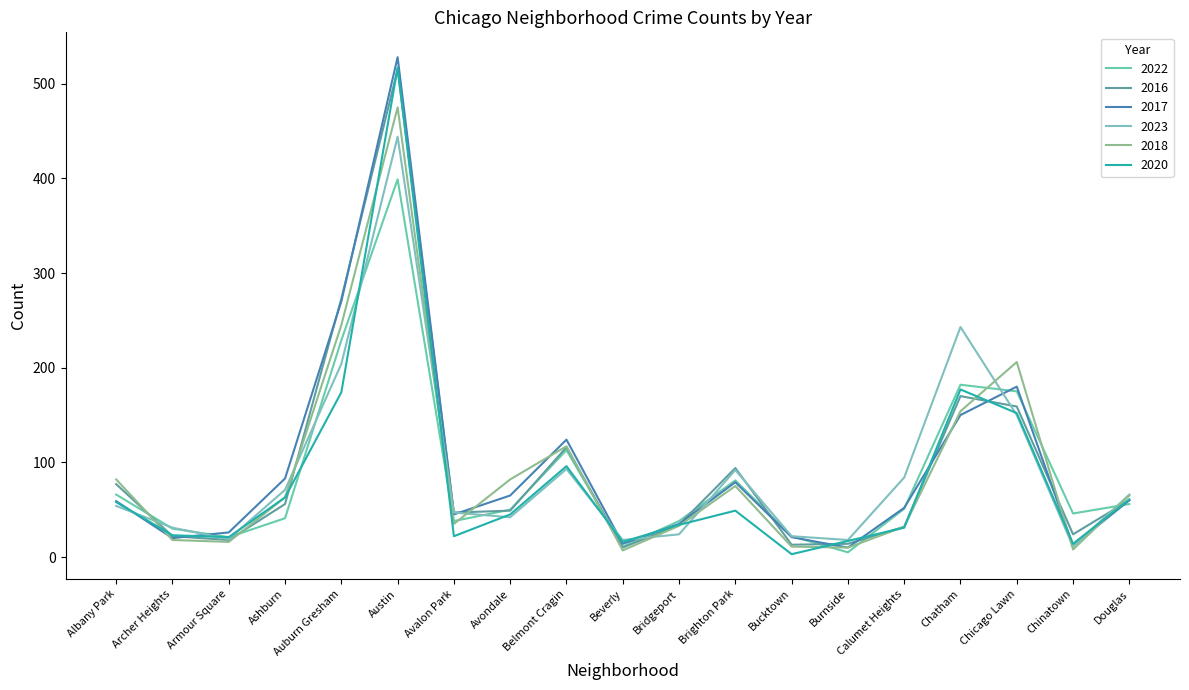

Reading left to right, extract all data points from this chart.

2022: Albany Park=66	Archer Heights=30	Armour Square=21	Ashburn=41	Auburn Gresham=229	Austin=399	Avalon Park=38	Avondale=50	Belmont Cragin=113	Beverly=11	Bridgeport=38	Brighton Park=81	Bucktown=22	Burnside=5	Calumet Heights=51	Chatham=182	Chicago Lawn=175	Chinatown=46	Douglas=56
2016: Albany Park=77	Archer Heights=22	Armour Square=18	Ashburn=56	Auburn Gresham=273	Austin=515	Avalon Park=47	Avondale=49	Belmont Cragin=116	Beverly=10	Bridgeport=34	Brighton Park=94	Bucktown=13	Burnside=14	Calumet Heights=32	Chatham=170	Chicago Lawn=159	Chinatown=24	Douglas=60
2017: Albany Park=59	Archer Heights=20	Armour Square=26	Ashburn=83	Auburn Gresham=270	Austin=528	Avalon Park=45	Avondale=65	Belmont Cragin=124	Beverly=14	Bridgeport=35	Brighton Park=79	Bucktown=21	Burnside=10	Calumet Heights=52	Chatham=150	Chicago Lawn=180	Chinatown=12	Douglas=60
2023: Albany Park=54	Archer Heights=31	Armour Square=19	Ashburn=71	Auburn Gresham=204	Austin=444	Avalon Park=47	Avondale=42	Belmont Cragin=93	Beverly=18	Bridgeport=24	Brighton Park=92	Bucktown=22	Burnside=18	Calumet Heights=84	Chatham=243	Chicago Lawn=150	Chinatown=11	Douglas=66
2018: Albany Park=82	Archer Heights=18	Armour Square=16	Ashburn=63	Auburn Gresham=245	Austin=475	Avalon Park=35	Avondale=82	Belmont Cragin=117	Beverly=7	Bridgeport=33	Brighton Park=75	Bucktown=11	Burnside=10	Calumet Heights=32	Chatham=154	Chicago Lawn=206	Chinatown=8	Douglas=65
2020: Albany Park=58	Archer Heights=23	Armour Square=21	Ashburn=63	Auburn Gresham=174	Austin=517	Avalon Park=22	Avondale=45	Belmont Cragin=96	Beverly=16	Bridgeport=34	Brighton Park=49	Bucktown=3	Burnside=17	Calumet Heights=31	Chatham=177	Chicago Lawn=152	Chinatown=14	Douglas=61